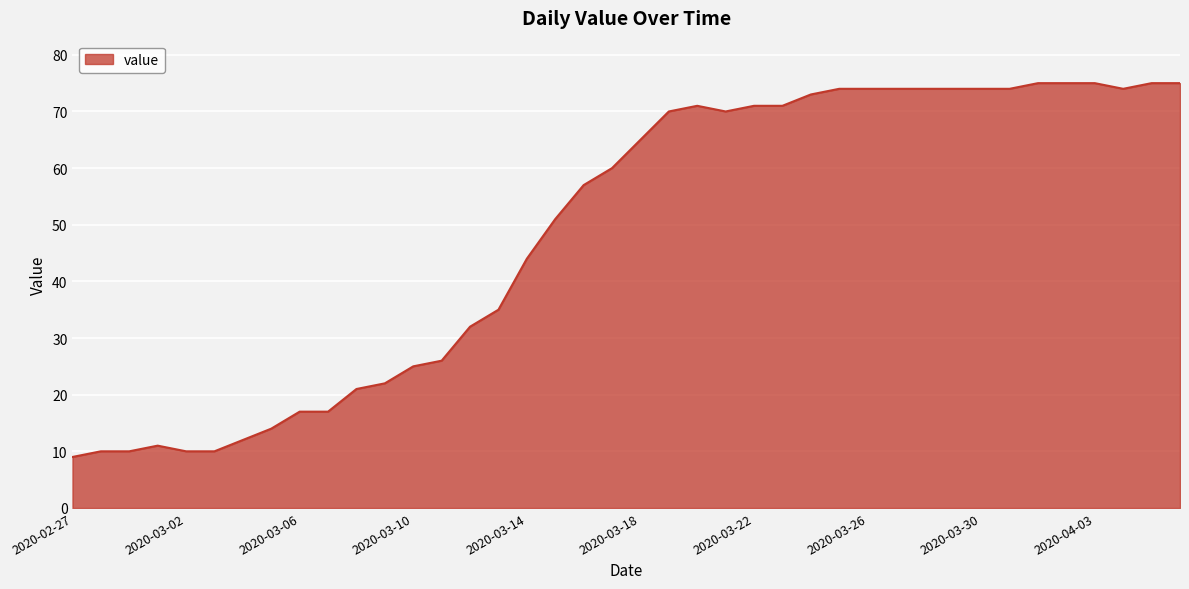

What is the greatest value displayed?

75